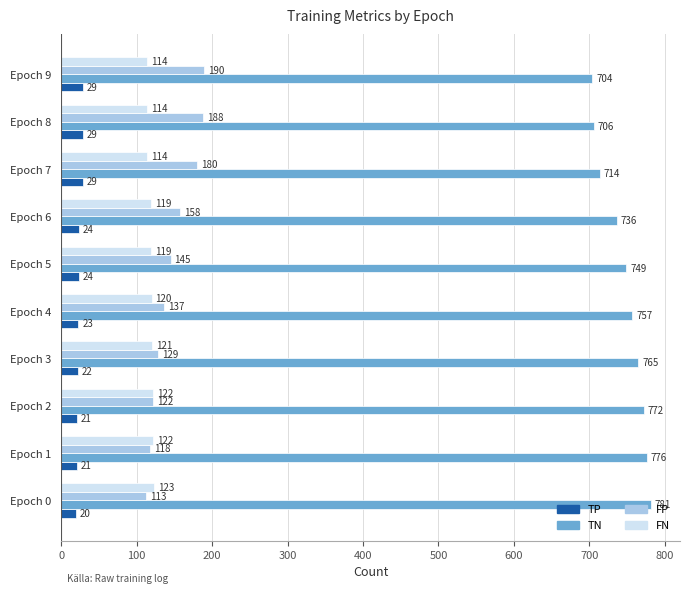

What is the average value of the TP series?

24